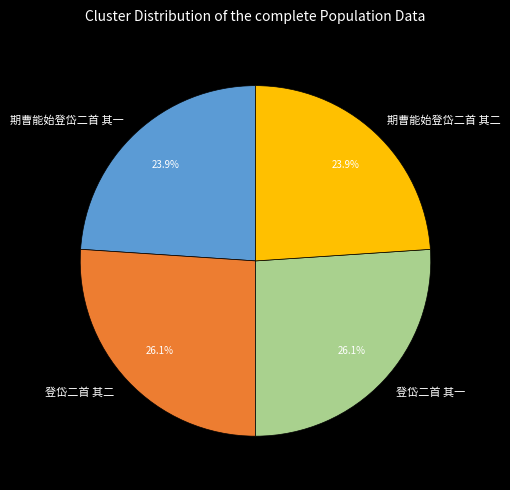

How much of the chart is everything except 登岱二首 其一?

73.9%